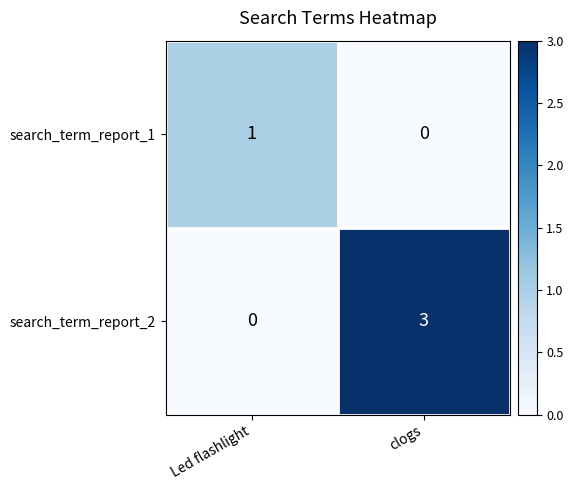

At which category is the sum across all series the highest?

clogs